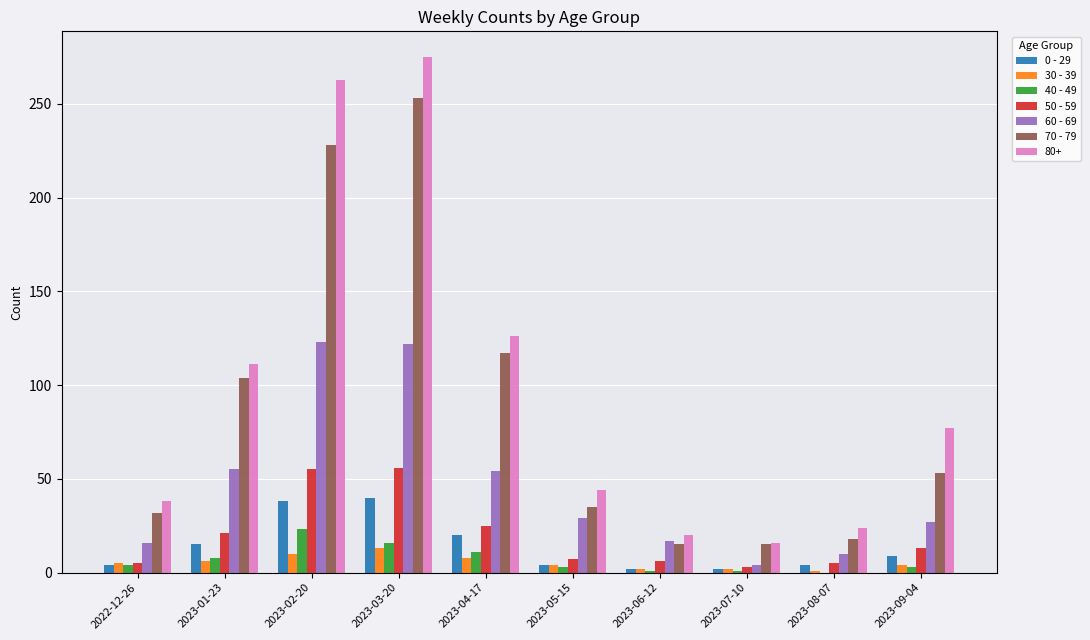

What is the sum of the 50 - 59 values at 2023-02-20 and 2023-06-12?

61